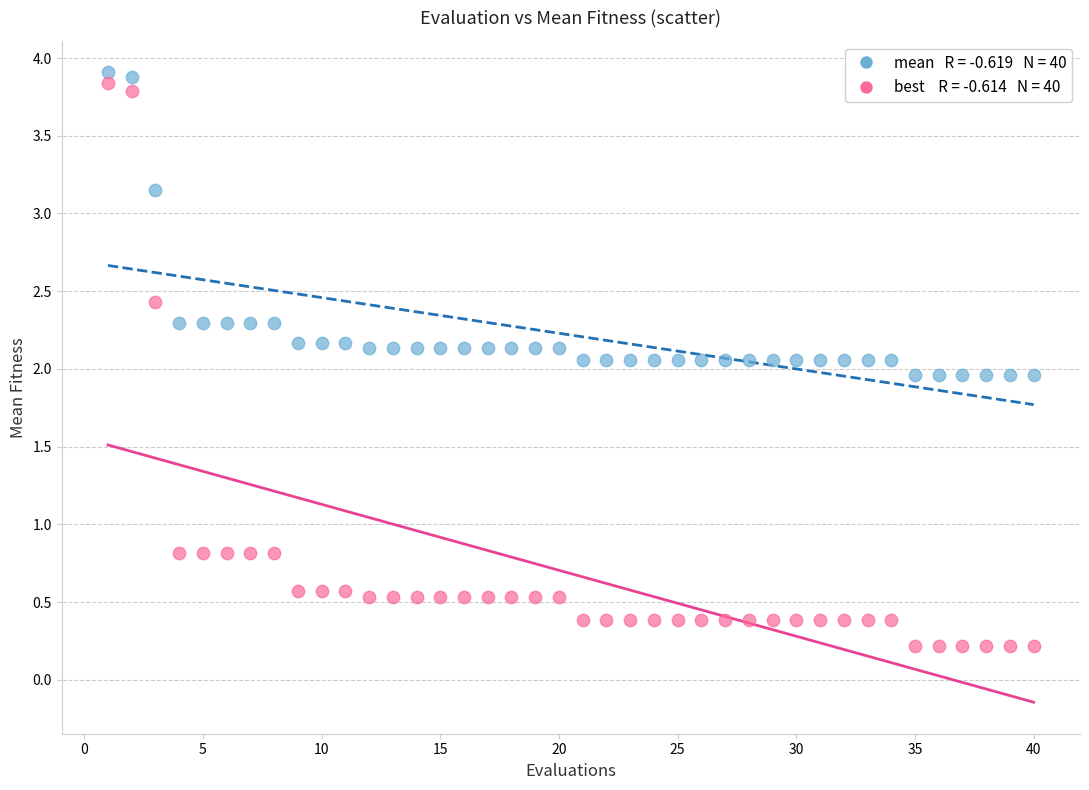

Across all data points, what is the range of X values (max minus min)?

39.0